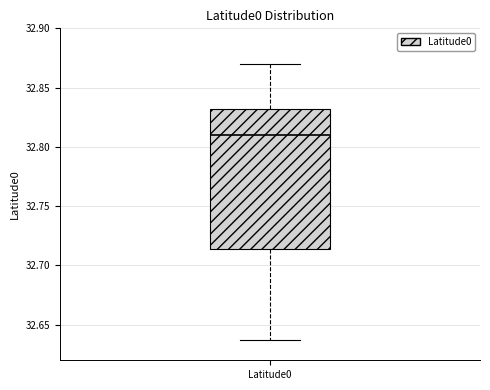

Read this box plot against the y-axis: the position of the median line, the range covered by the box, and the ends of both whiskers. The values are not printed on the chart, so give them approximately, as read against the axis.

median 32.810, box 32.715 to 32.830, whiskers 32.640 to 32.870